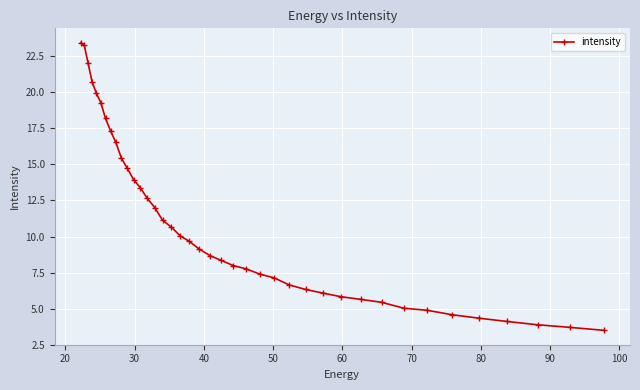

What is the value of the 19th point from the left?

9.7